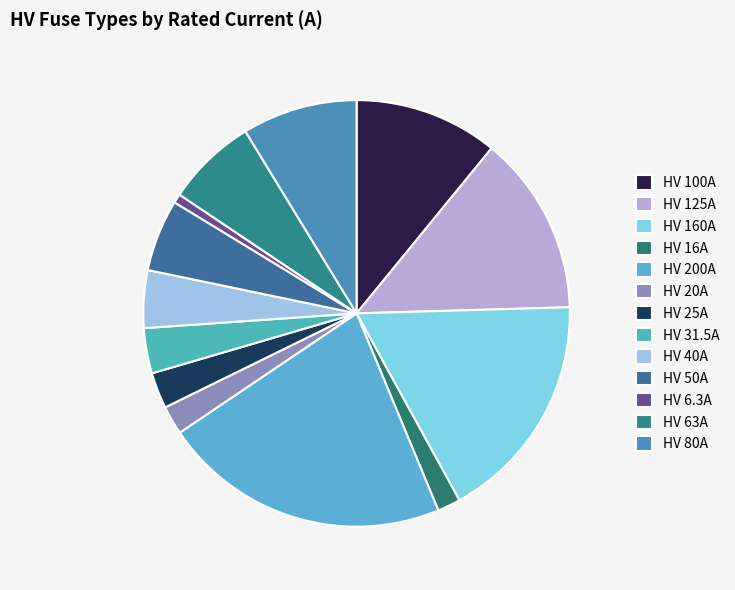

Is it true that HV 16A is 2% of the pie?

True